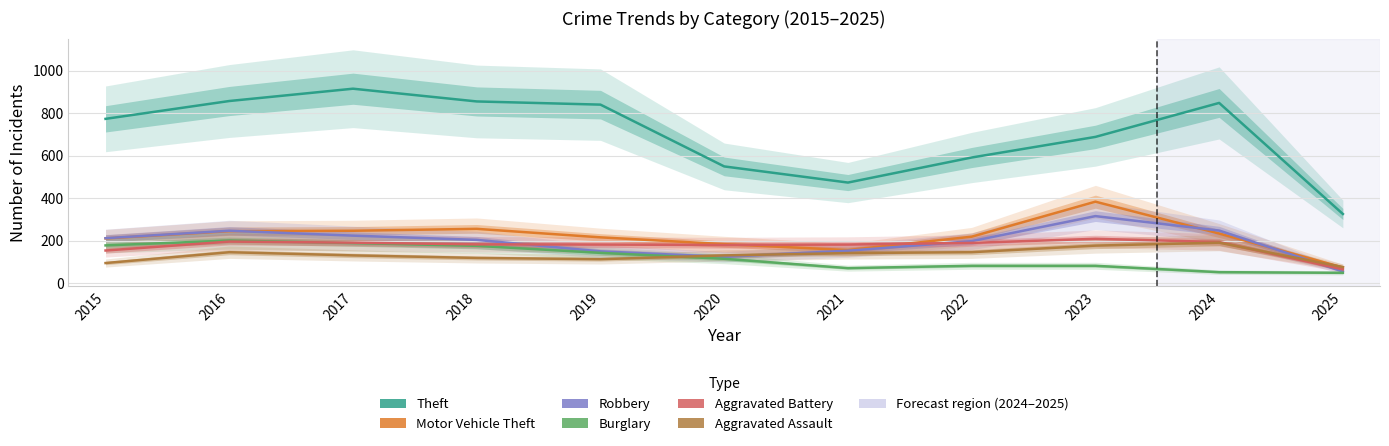

Between 2019 and 2018, which is larger?

2018